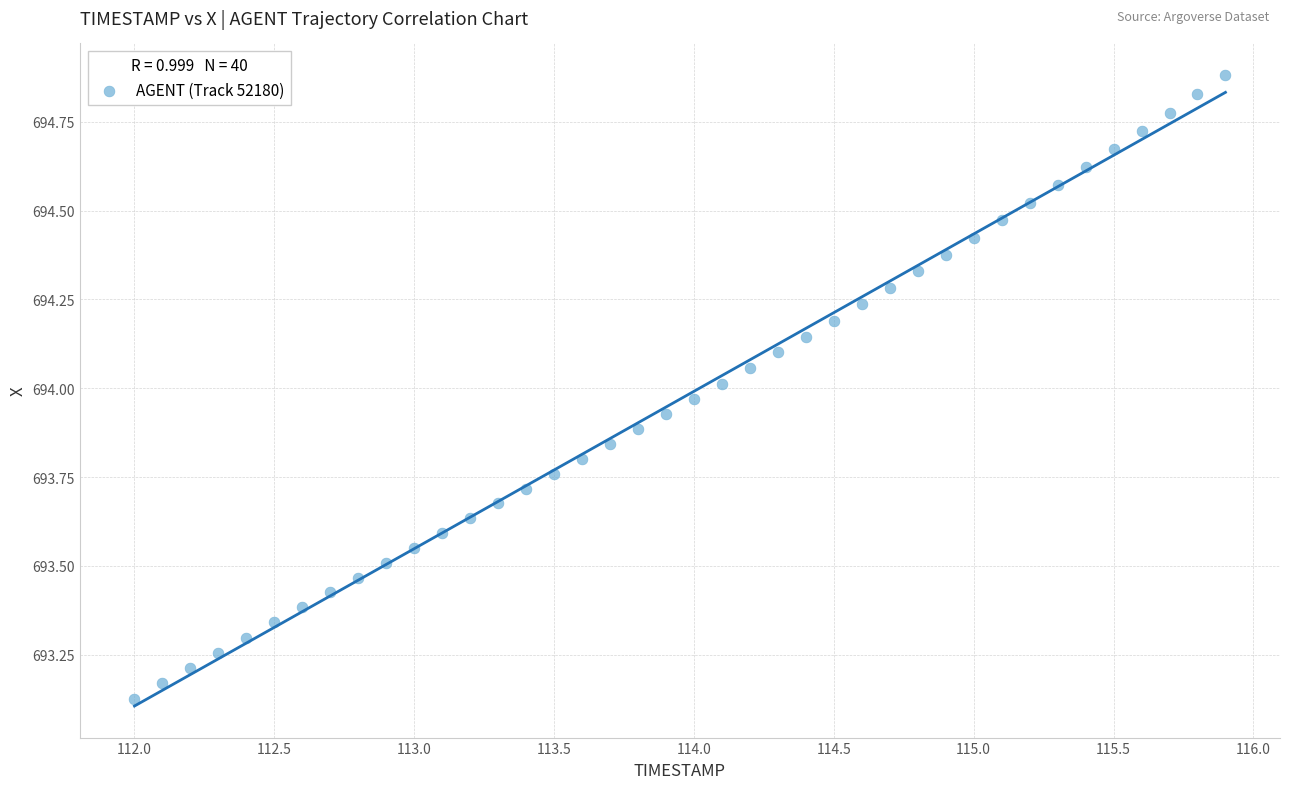

What is the range of X values (max minus min)?

3.9